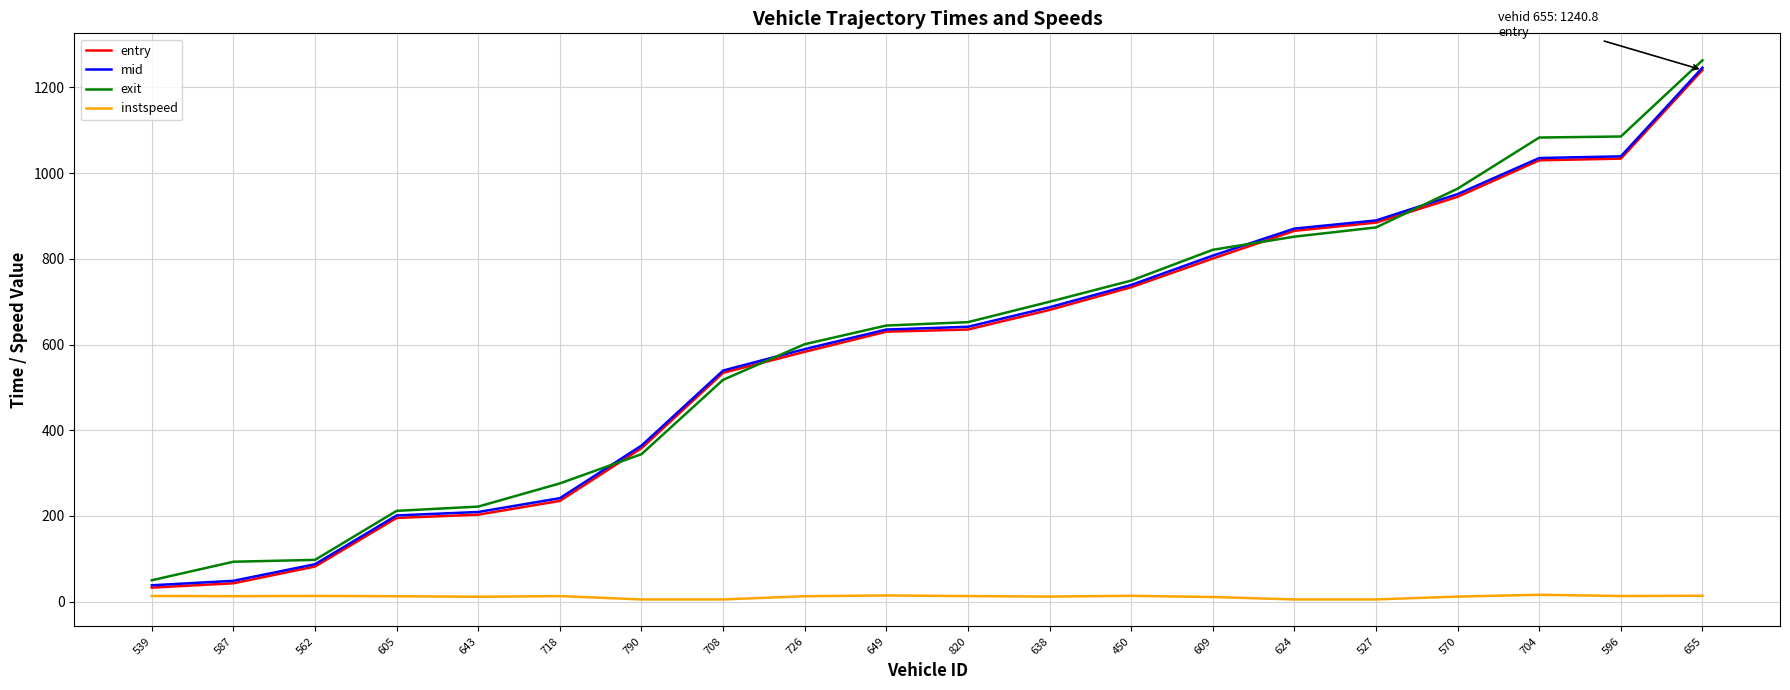

Which series has the largest range (max minus min)?

exit